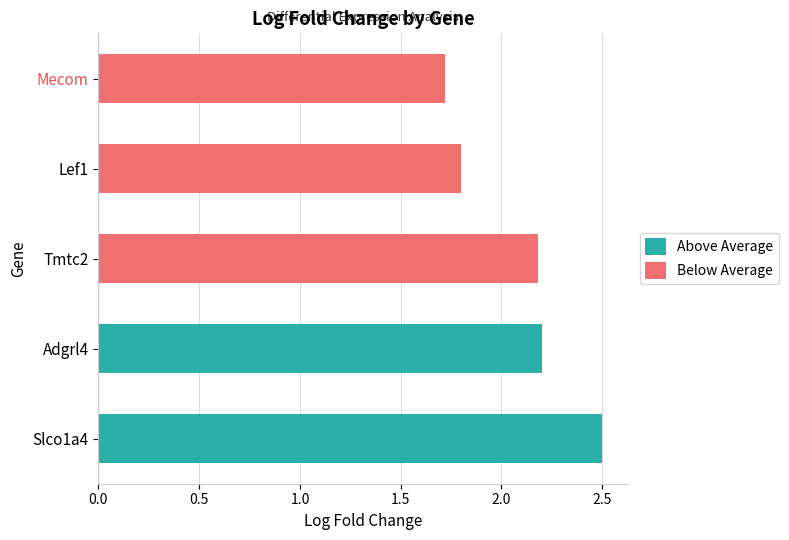

List the labels in order of value, largest first.

Slco1a4, Adgrl4, Tmtc2, Lef1, Mecom